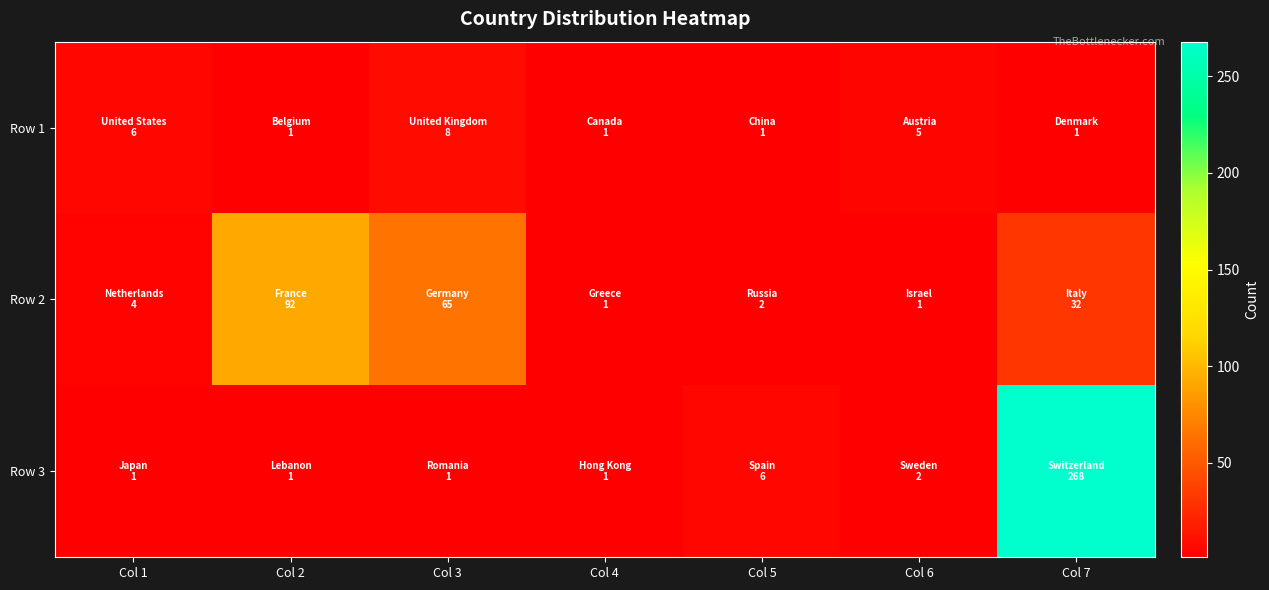

What is the smallest value displayed?

1